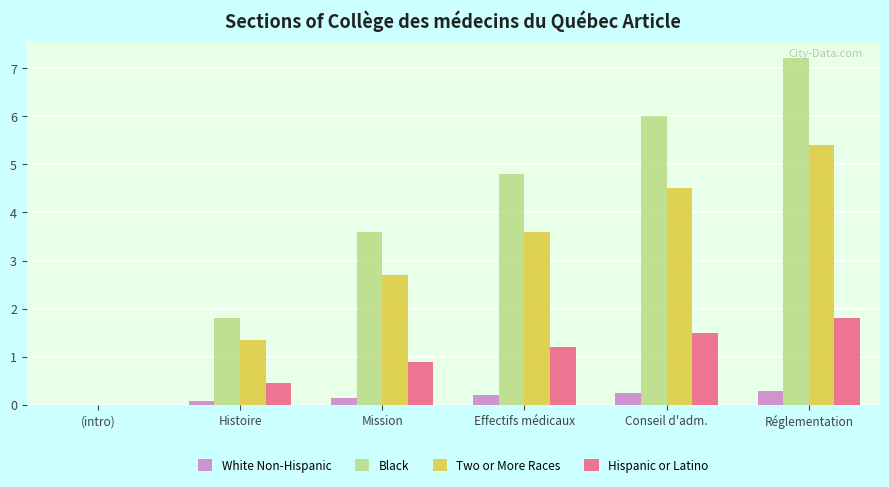

Is the value of Hispanic or Latino at Mission greater than the value of Black at Réglementation?

No